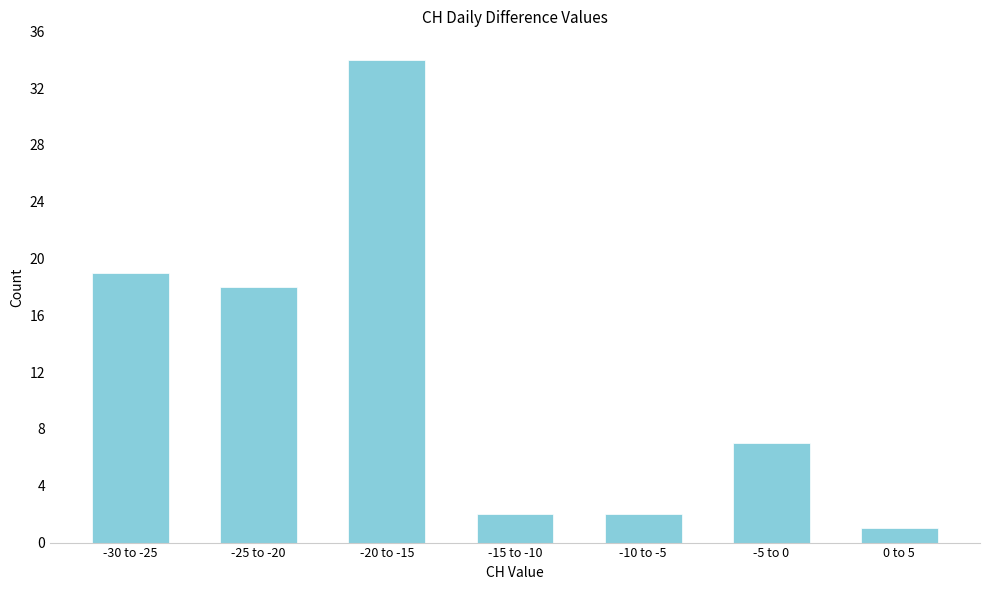

Reading left to right, what are all the values shown in this chart?

19	18	34	2	2	7	1